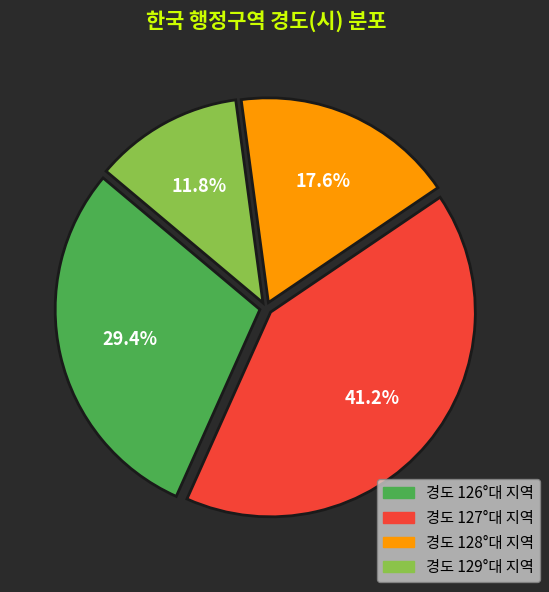

Does any single category account for the majority?

No